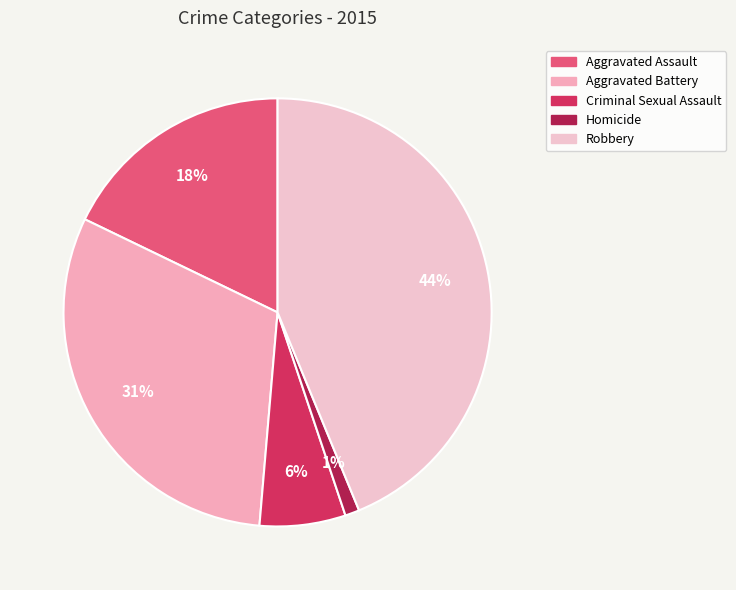

Combined, do Homicide and Aggravated Battery account for over 50%?

No